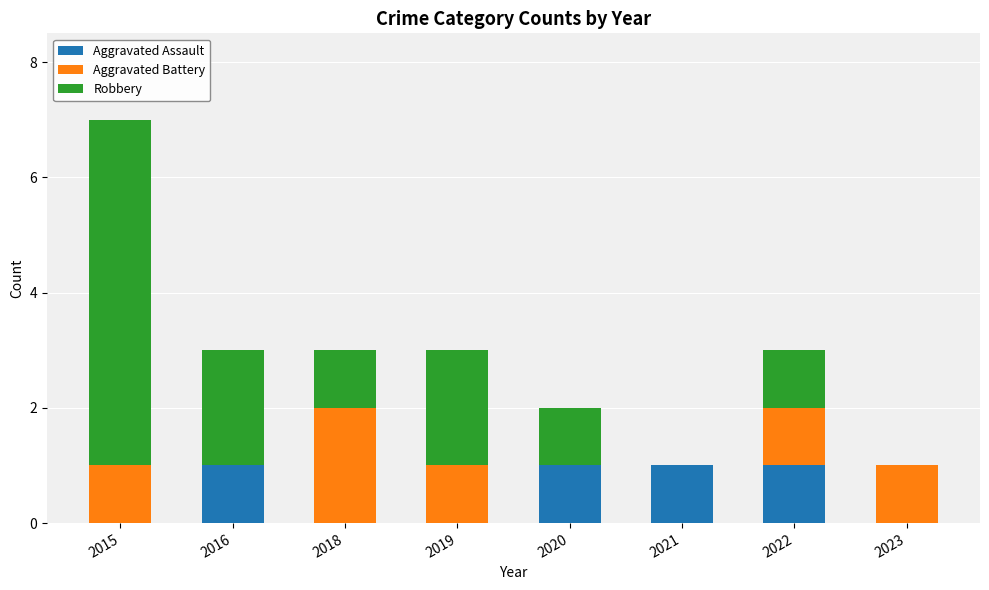

The Aggravated Assault series shows 1 at 2022. True or false?

True